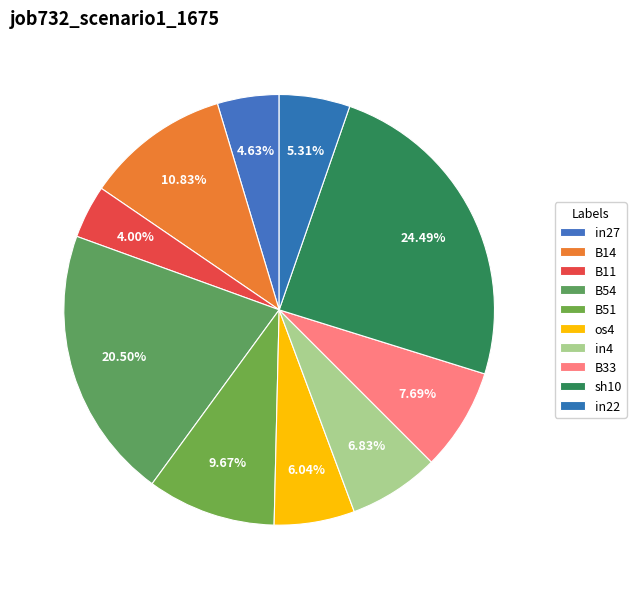

What is the change in value from in27 to B14?

+0.1